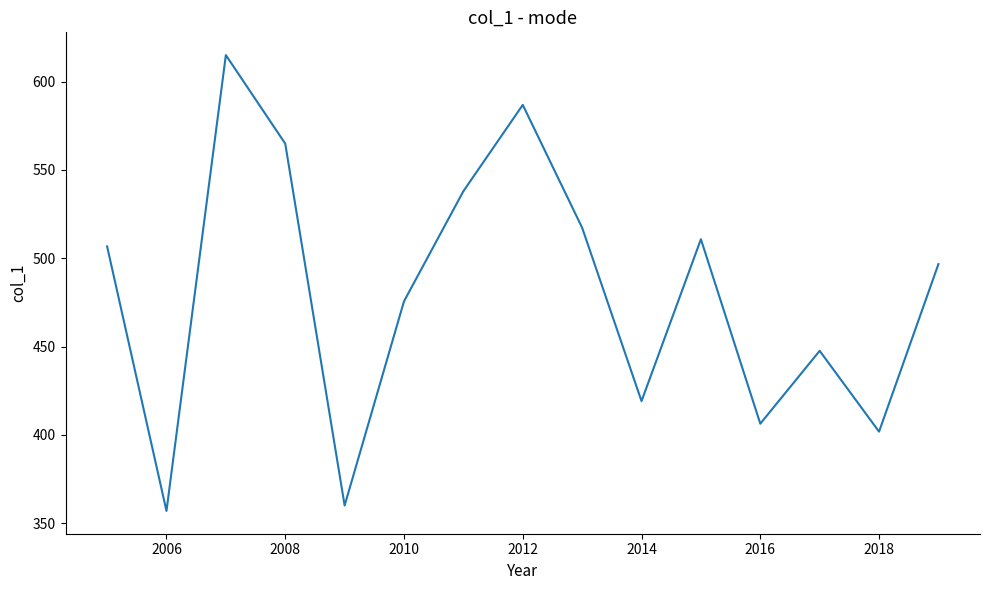

What is the difference between the maximum and minimum values?

258.1